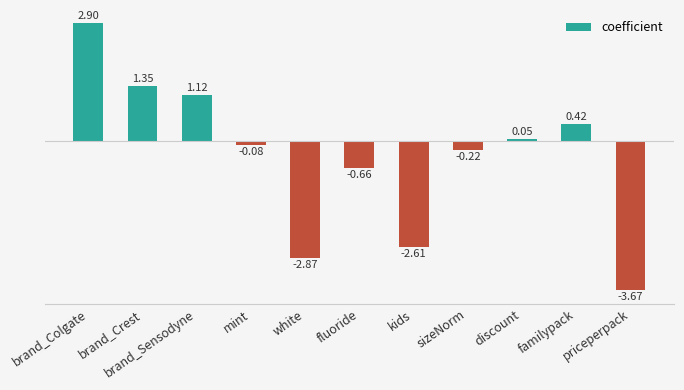

At which label is the value closest to 0?

discount